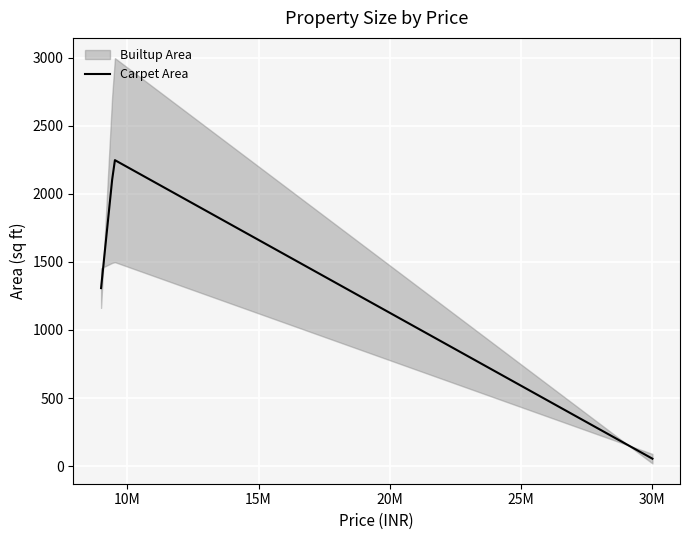

What is the maximum value for Carpet Area?

2247.0